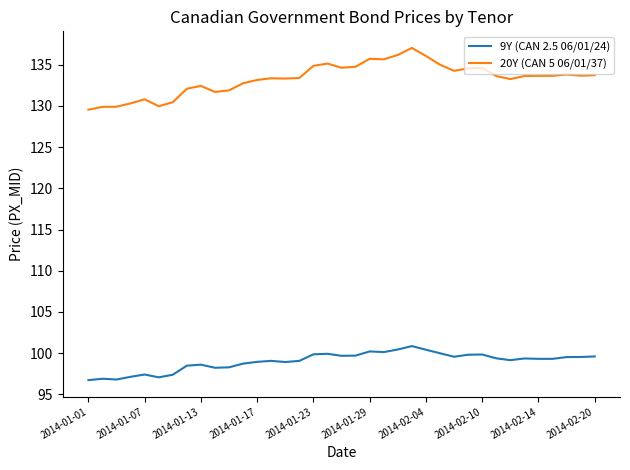

What is the minimum value for 20Y (CAN 5 06/01/37)?

129.5